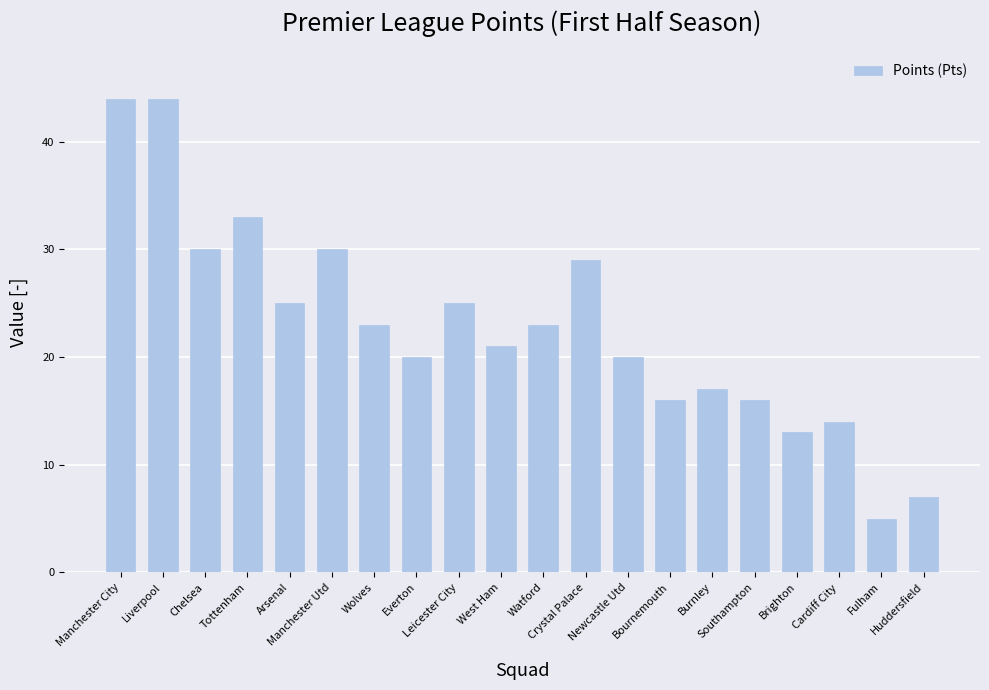

Reading right to left, extract all data points from this chart.

7	5	14	13	16	17	16	20	29	23	21	25	20	23	30	25	33	30	44	44